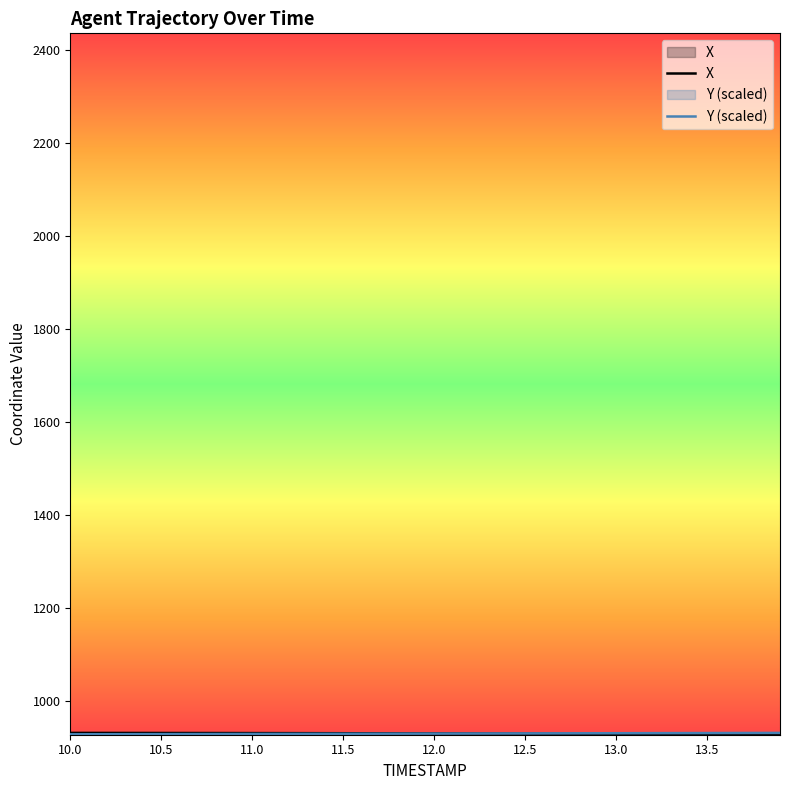

True or false: Y and X cross at least once.

True